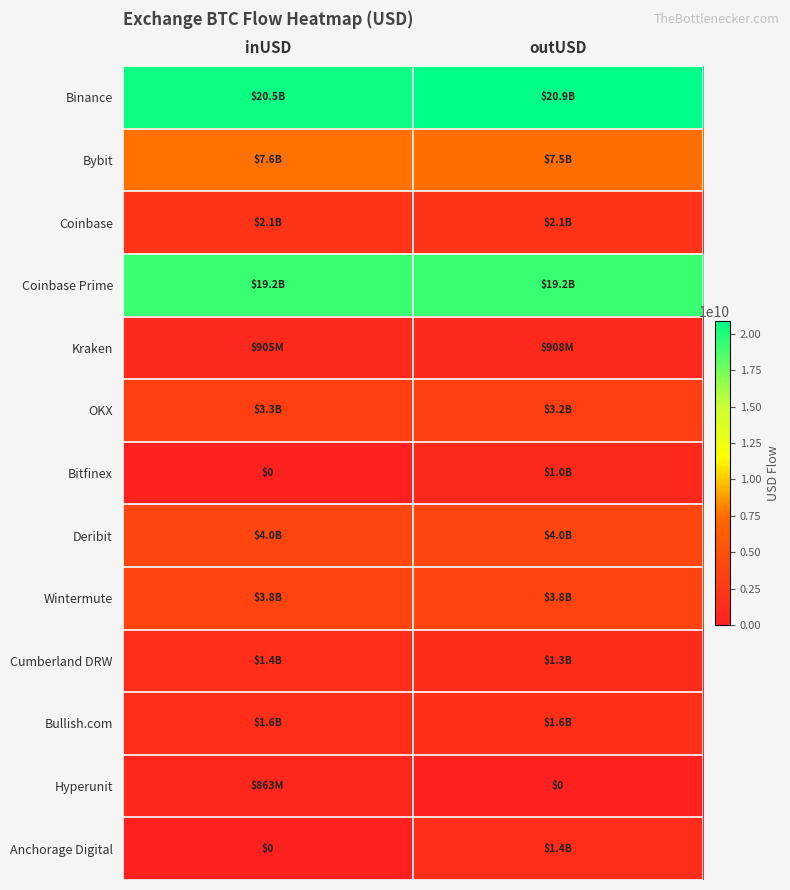

Which category has the lowest value across all series?

inUSD